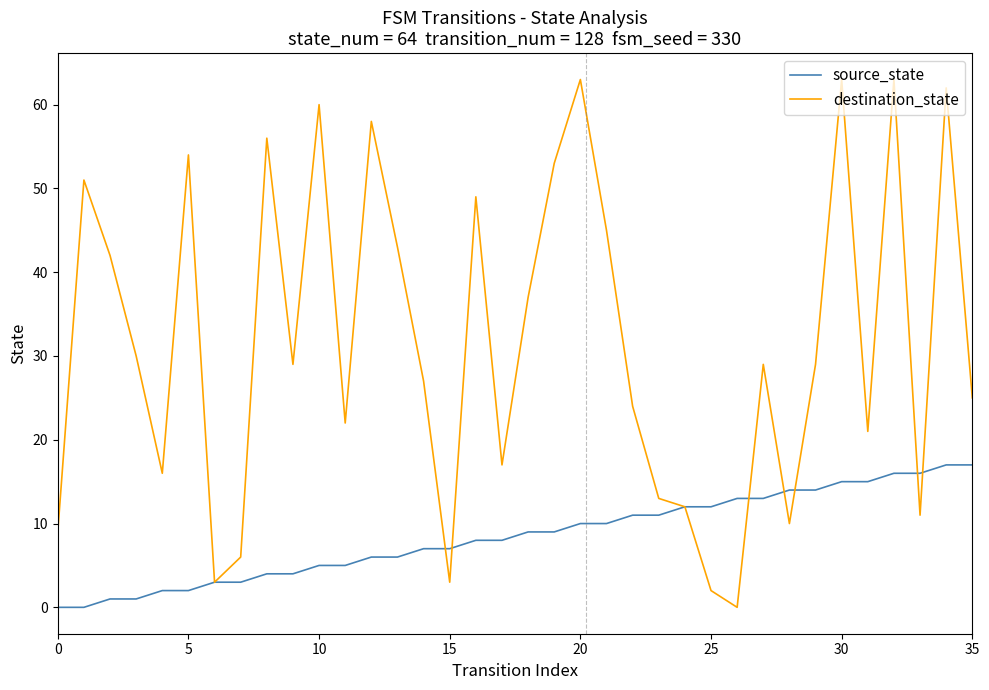

List the series in order of their overall mean, highest first.

destination_state, source_state